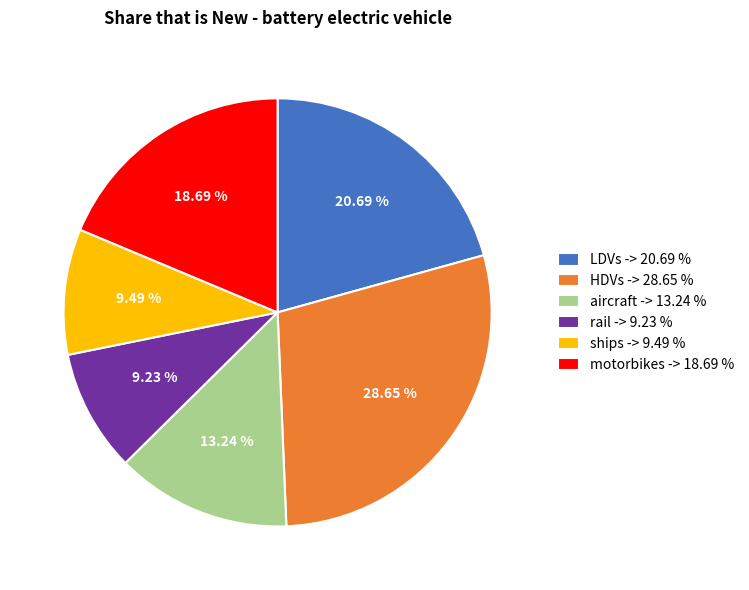

The aircraft slice represents 3% of the pie. True or false?

False